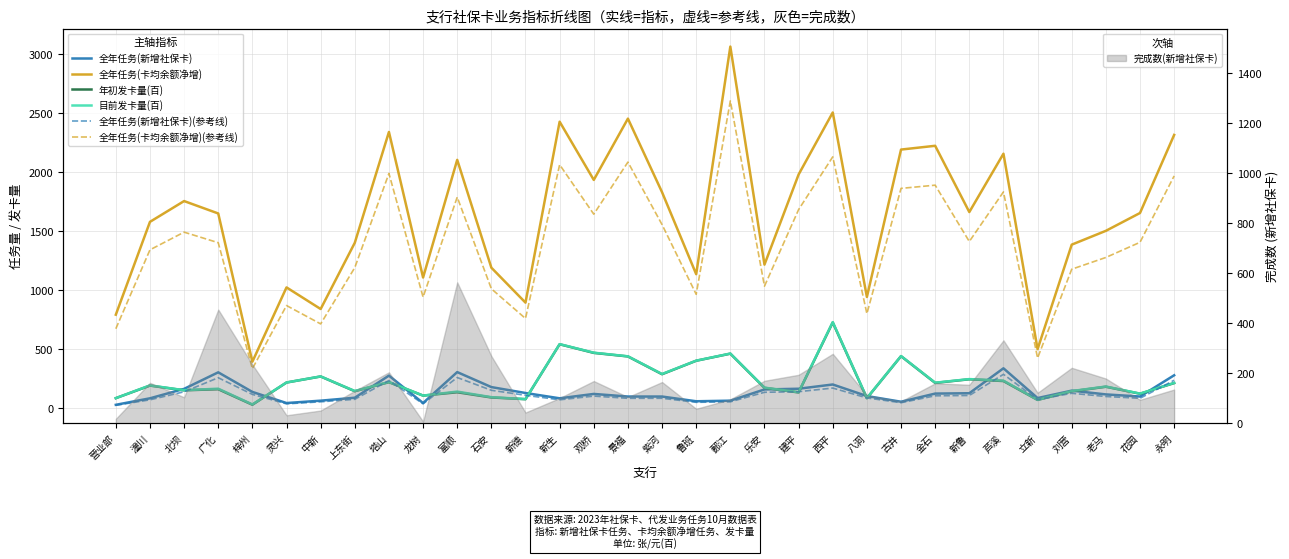

Between 景福 and 西平, which is larger?

西平